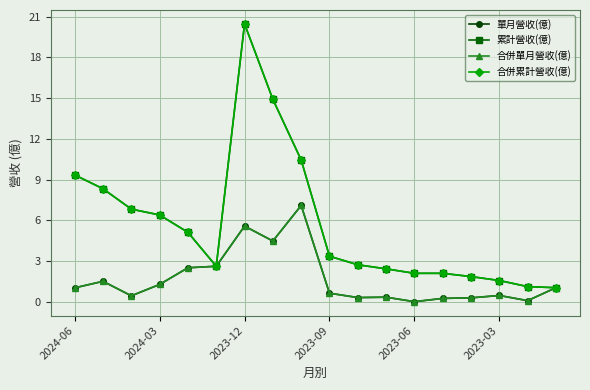

Reading right to left, transcribe all the data shown in this chart.

單月營收(億): 1.0	0.1	0.5	0.3	0.2	0.0	0.3	0.3	0.6	7.1	4.5	5.6	2.6	2.5	1.3	0.4	1.5	1.0
累計營收(億): 1.0	1.1	1.6	1.9	2.1	2.1	2.4	2.7	3.4	10.4	14.9	20.5	2.6	5.1	6.4	6.8	8.3	9.3
合併單月營收(億): 1.0	0.1	0.5	0.3	0.2	0.0	0.3	0.3	0.6	7.1	4.5	5.6	2.6	2.5	1.3	0.4	1.5	1.0
合併累計營收(億): 1.0	1.1	1.6	1.9	2.1	2.1	2.4	2.7	3.4	10.4	14.9	20.5	2.6	5.1	6.4	6.8	8.3	9.3